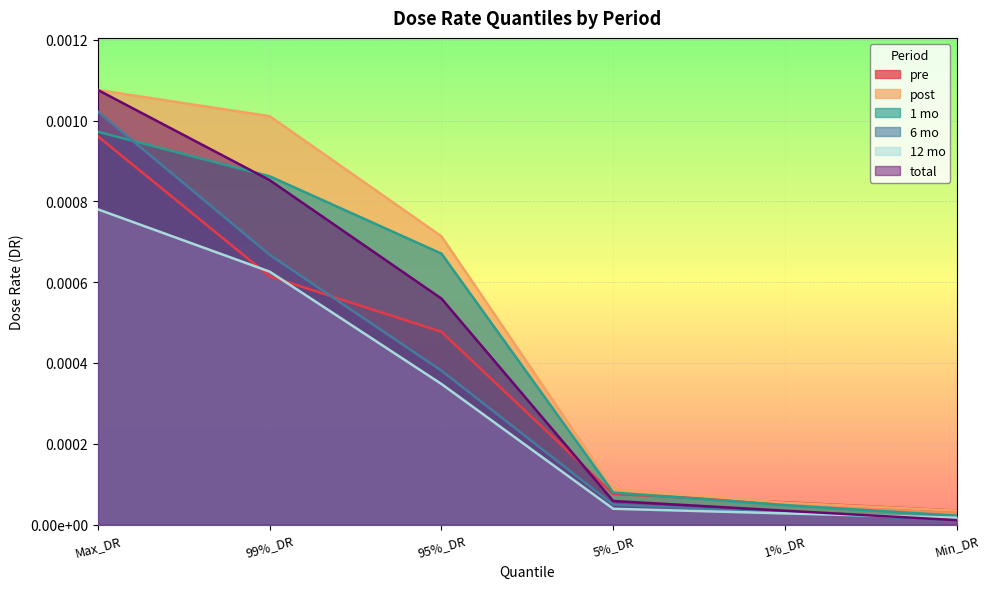

What are all the series names shown in the legend?

pre, post, 1 mo, 6 mo, 12 mo, total